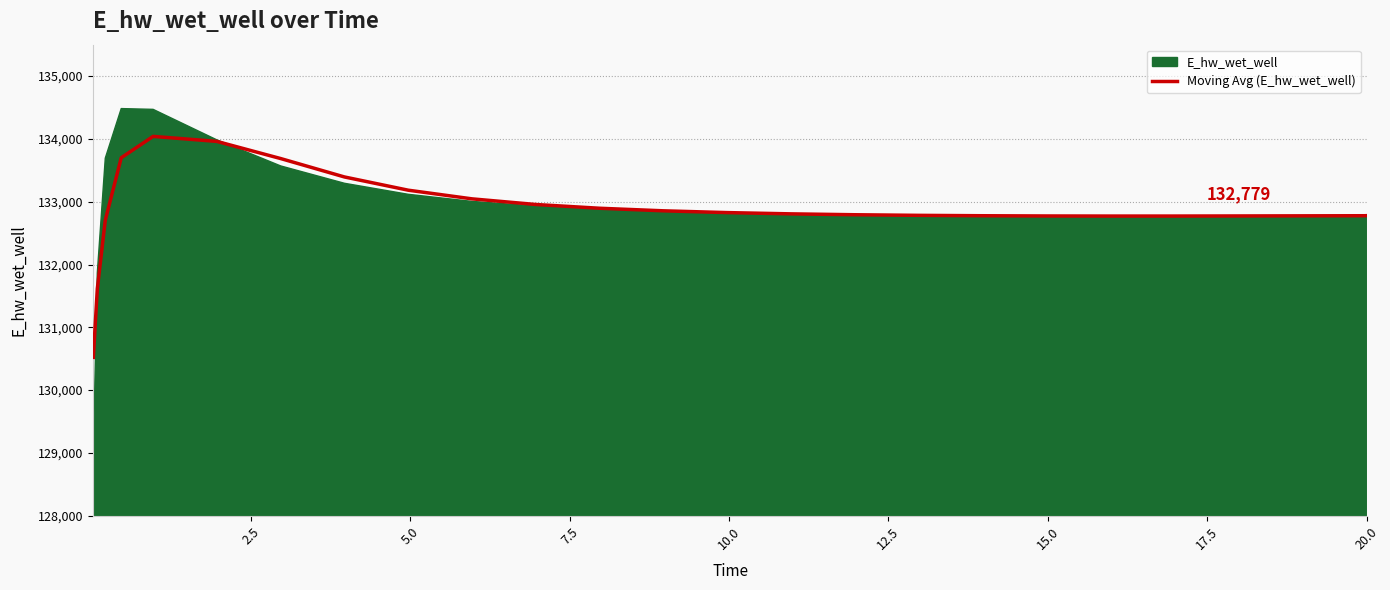

What is the maximum value for Moving Avg (E_hw_wet_well)?

134039.8